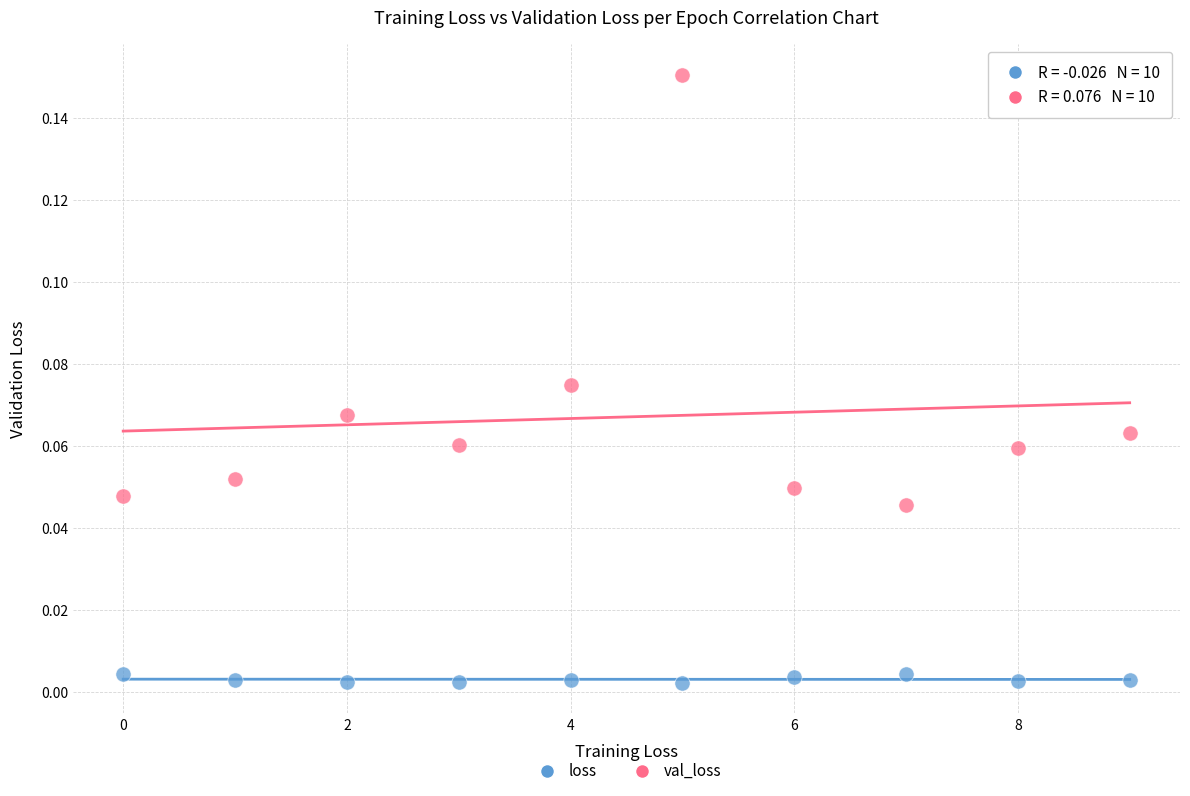

Which series reaches the maximum Y coordinate?

val_loss